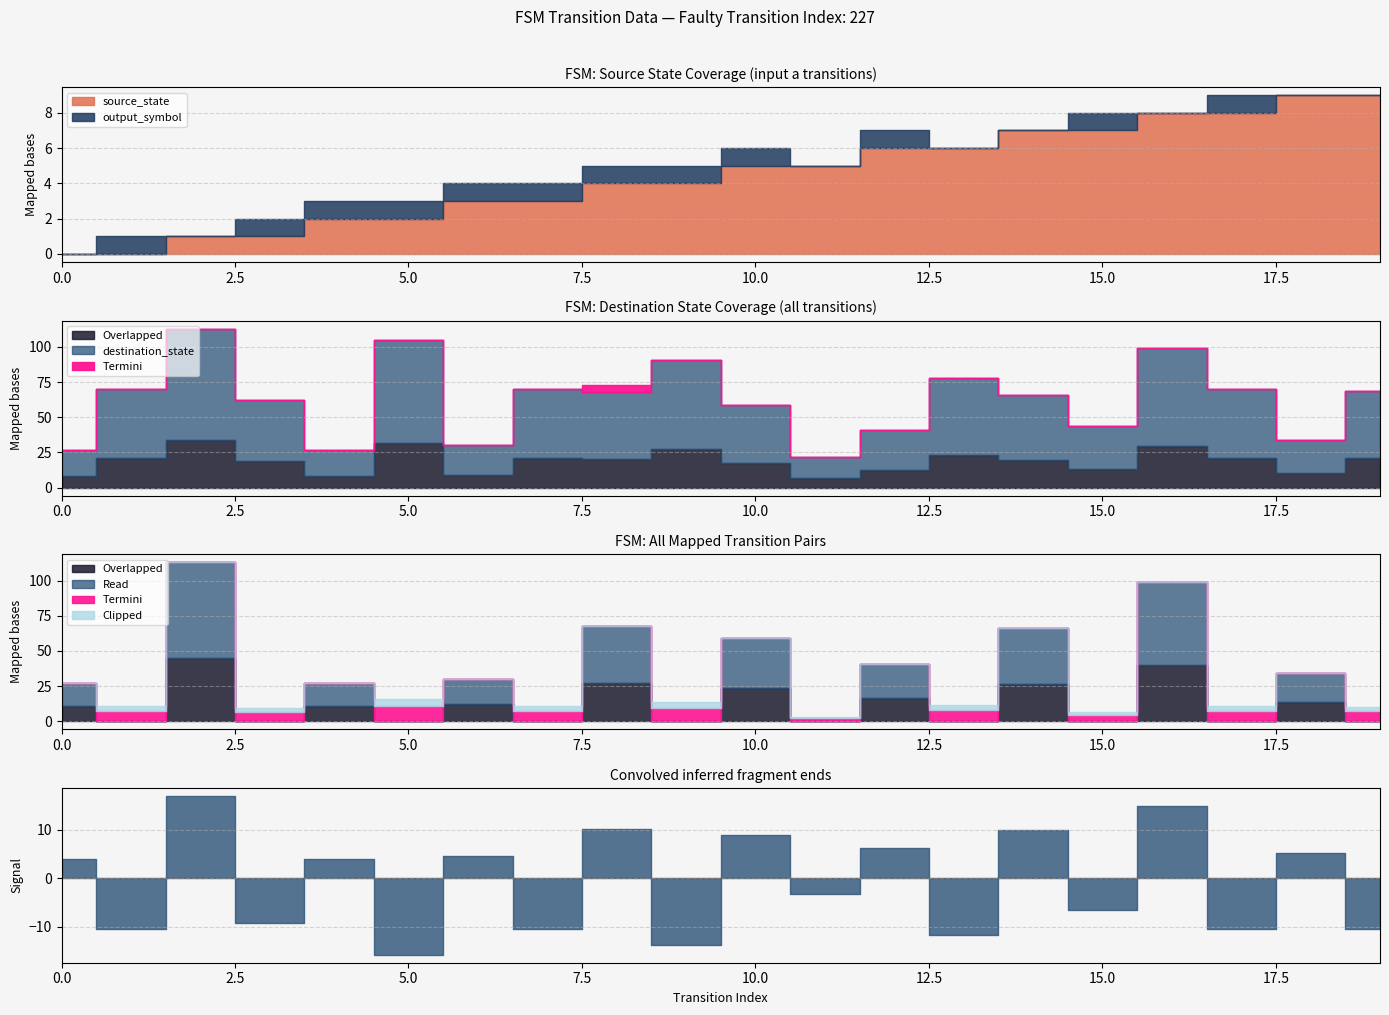

Reading left to right, list all the values displayed in this chart.

source_state: 0=0	1=0	2=1	3=1	4=2	5=2	6=3	7=3	8=4	9=4	10=5	11=5	12=6	13=6	14=7	15=7	16=8	17=8	18=9	19=9
destination_state: 0=27	1=70	2=113	3=62	4=27	5=105	6=30	7=70	8=68	9=91	10=59	11=22	12=41	13=78	14=66	15=44	16=99	17=70	18=34	19=69
output_symbol: 0=0	1=1	2=0	3=1	4=1	5=1	6=1	7=1	8=1	9=1	10=1	11=0	12=1	13=0	14=0	15=1	16=0	17=1	18=0	19=0
input_a_dest: 0=27	1=0	2=113	3=0	4=27	5=0	6=30	7=0	8=68	9=0	10=59	11=0	12=41	13=0	14=66	15=0	16=99	17=0	18=34	19=0
input_b_dest: 0=0	1=70	2=0	3=62	4=0	5=105	6=0	7=70	8=0	9=91	10=0	11=22	12=0	13=78	14=0	15=44	16=0	17=70	18=0	19=69